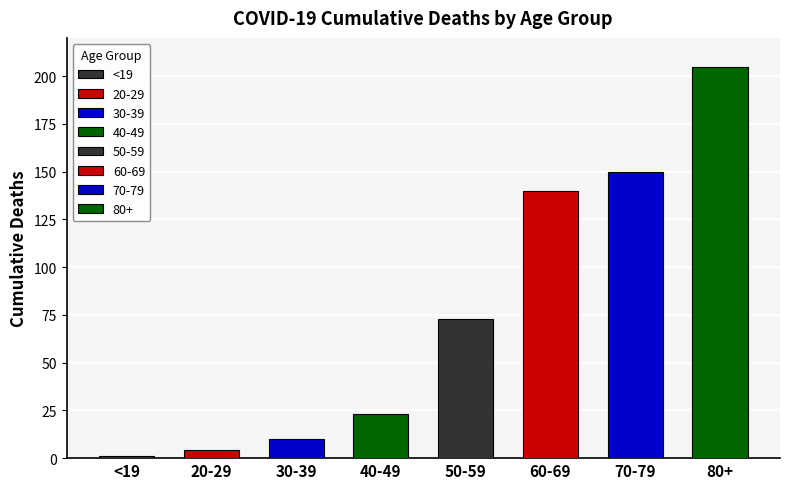

What is the value of the 7th bar from the left?

150